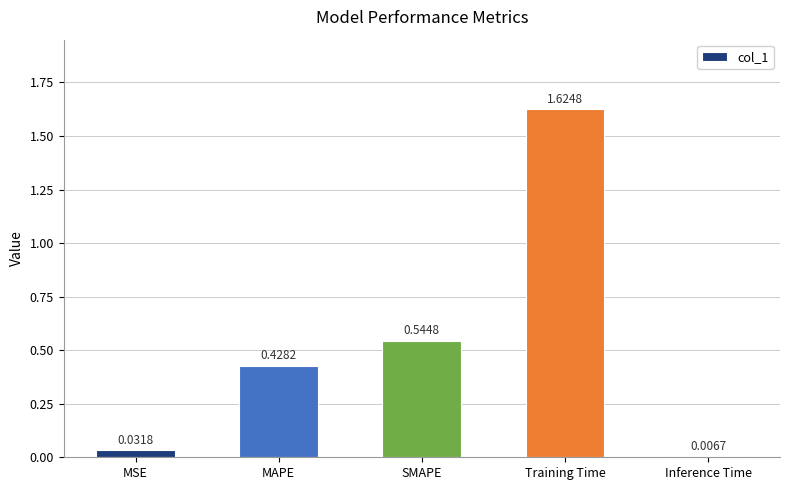

Rank the categories by value from lowest to highest.

Inference Time, MSE, MAPE, SMAPE, Training Time